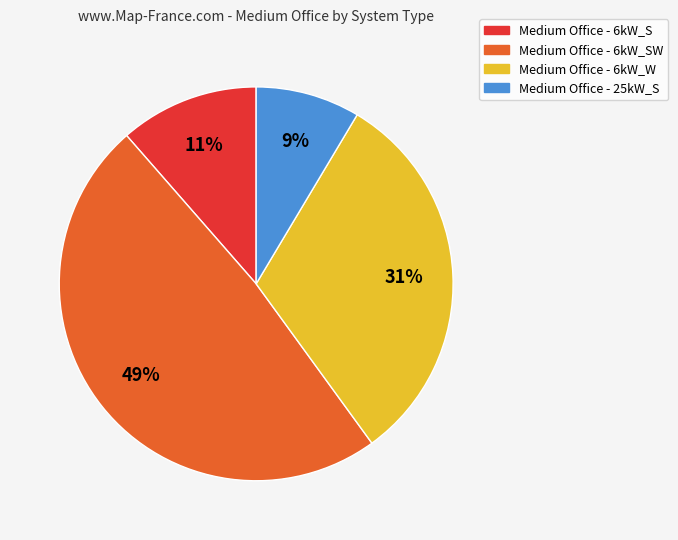

Is there a majority slice in this chart?

No